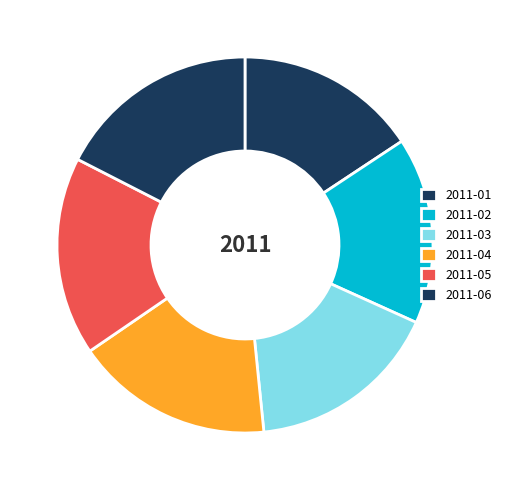

What is the total percentage of 2011-03 and 2011-01?

32.3%